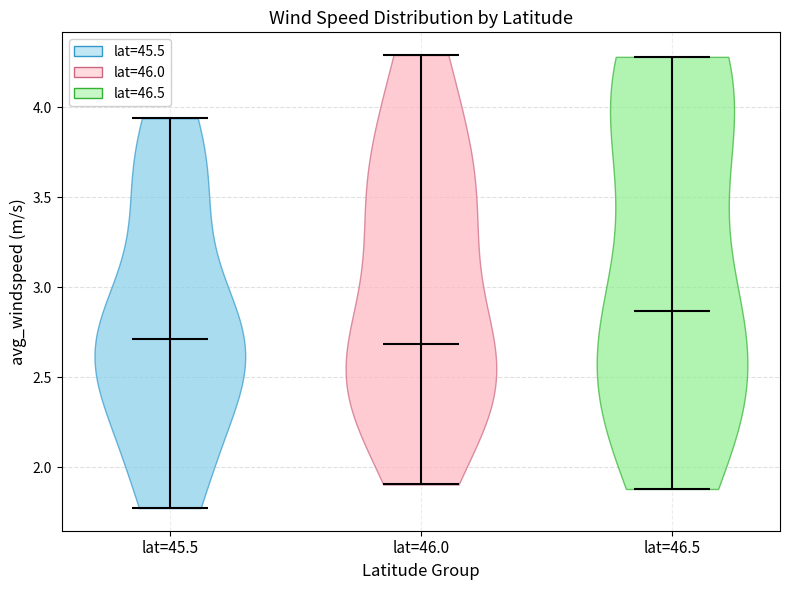

Reading left to right, read every violin against the y-axis: where its median line is, and the lowest and highest points it reaches. The values are not printed on the chart, so give them approximately, as read against the axis.

lat=45.5: median line 2.70, lowest point 1.75, highest point 3.95
lat=46.0: median line 2.70, lowest point 1.90, highest point 4.30
lat=46.5: median line 2.85, lowest point 1.90, highest point 4.30